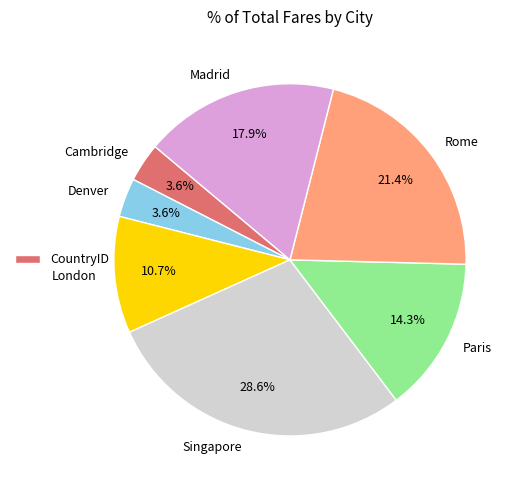

What percentage is the Paris slice, to the nearest percent?

14%